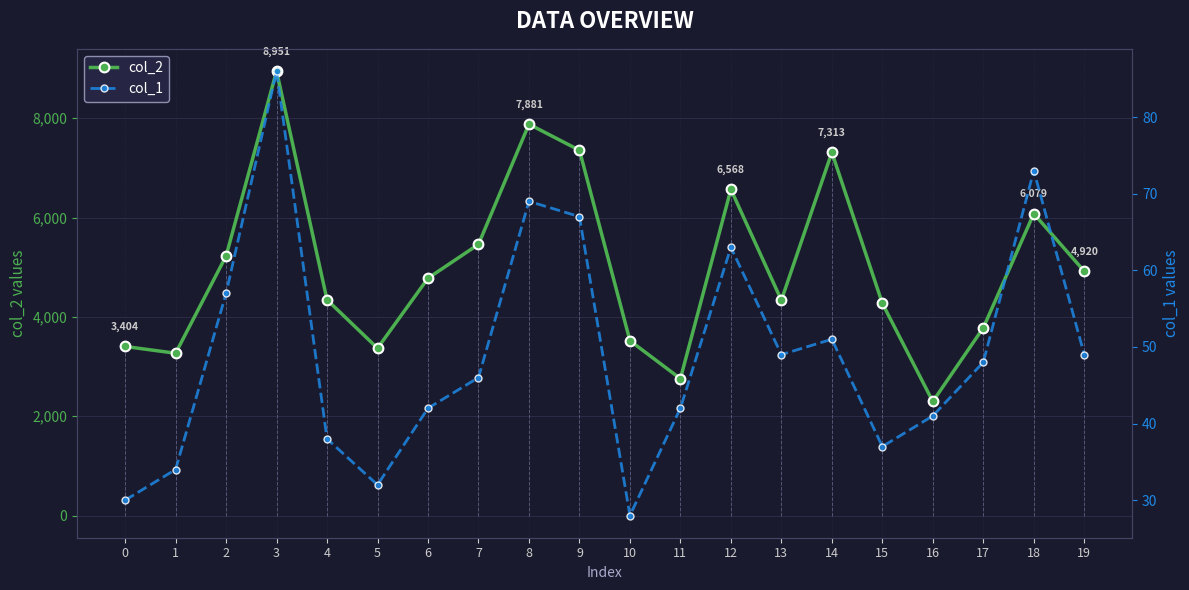

What is the total value across all series at 7?

5507